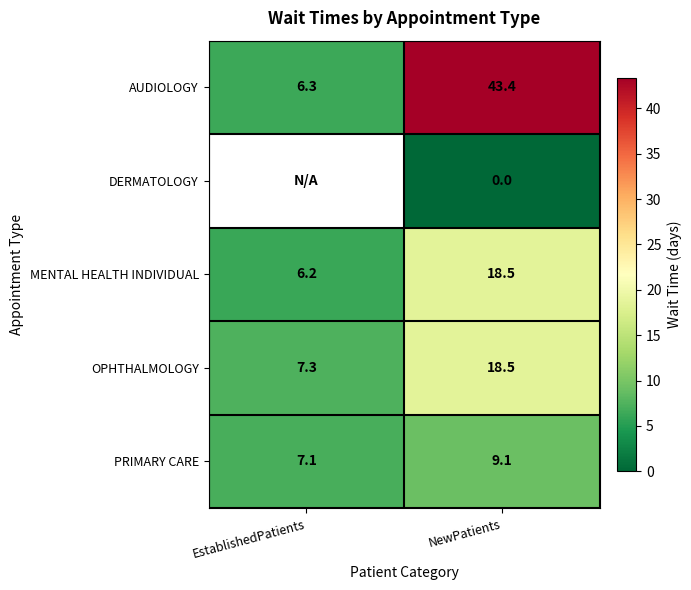

The value of OPHTHALMOLOGY at EstablishedPatients is 7.3. True or false?

True